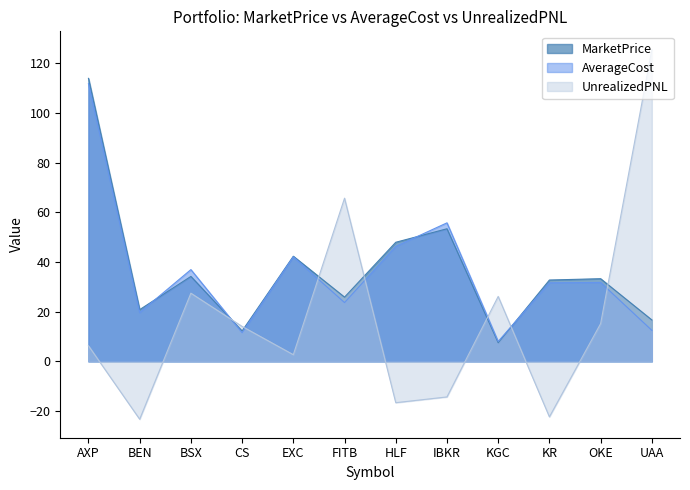

Rank the series at EXC from highest to lowest value.

MarketPrice, AverageCost, UnrealizedPNL